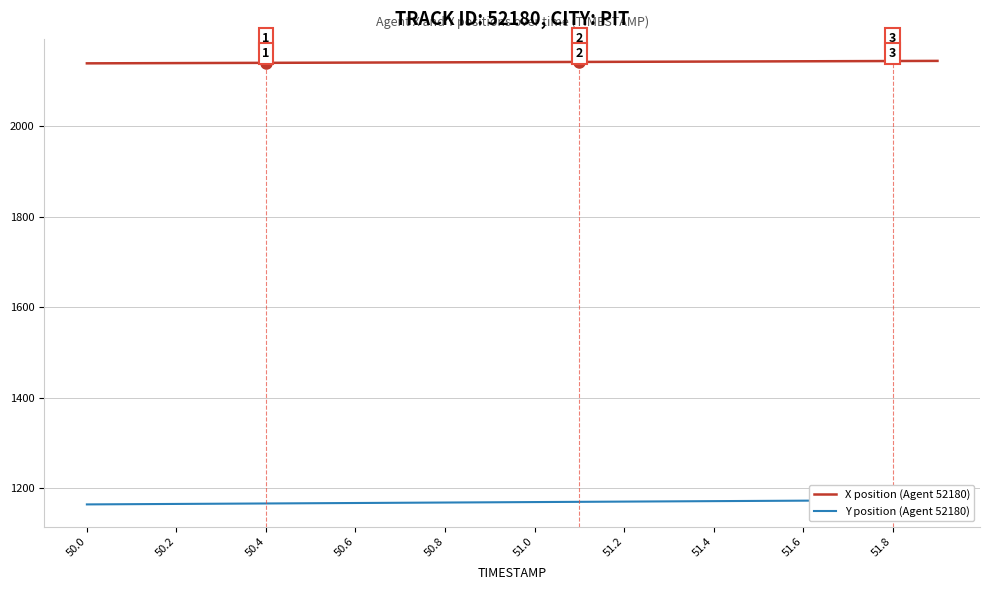

True or false: X position (Agent 52180) and Y position (Agent 52180) intersect in this chart.

False